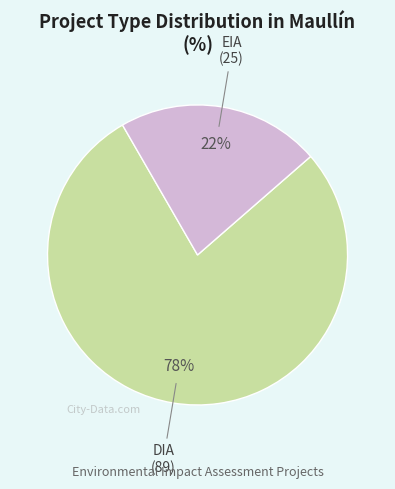

Does any single category account for the majority?

Yes